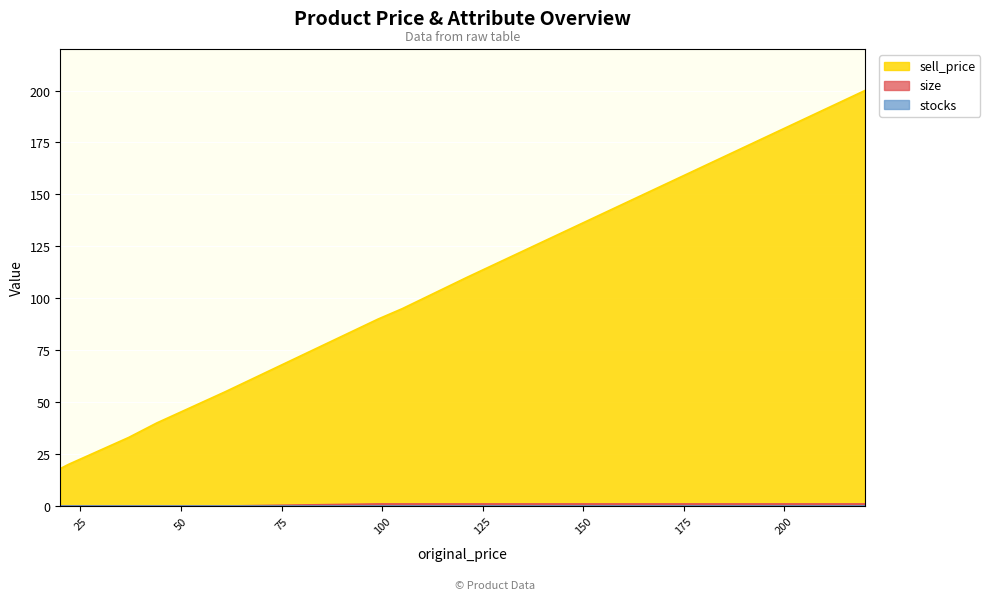

Which category has the highest value across all series?

220